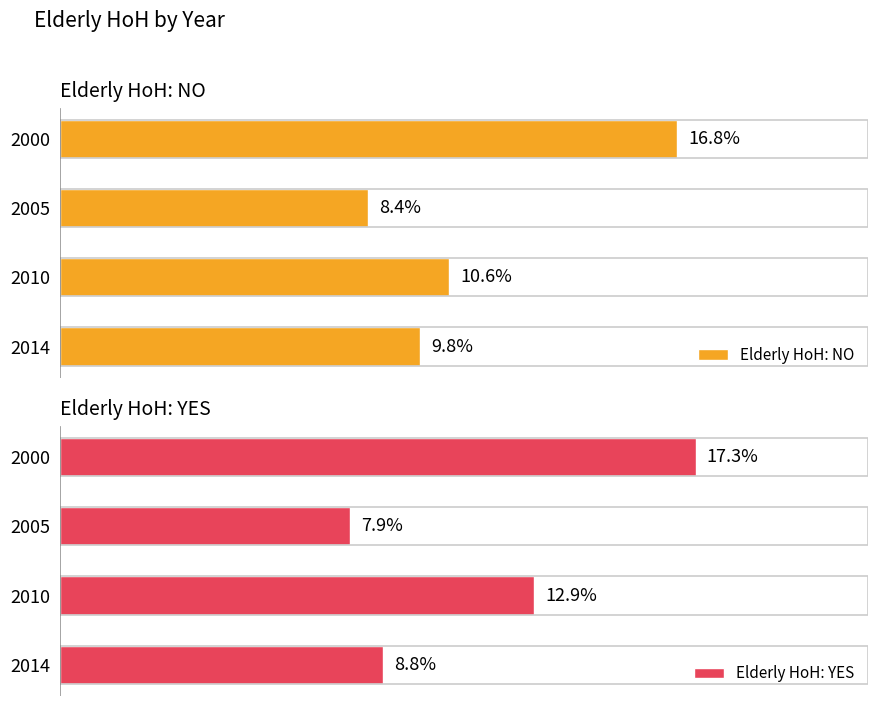

Rank the categories by Elderly HoH: NO value from lowest to highest.

2005, 2014, 2010, 2000